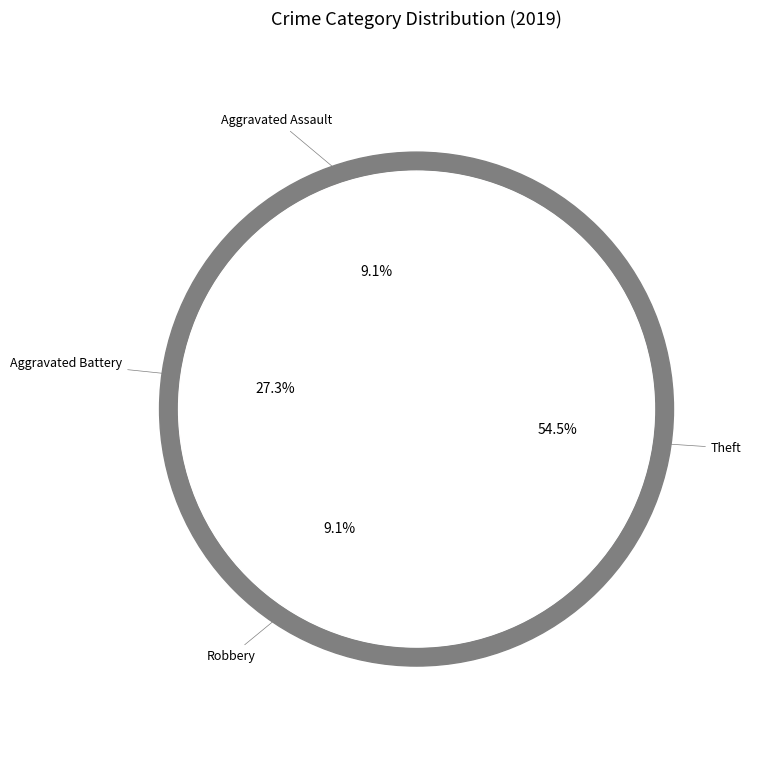

True or false: Robbery accounts for 9% of the total.

True